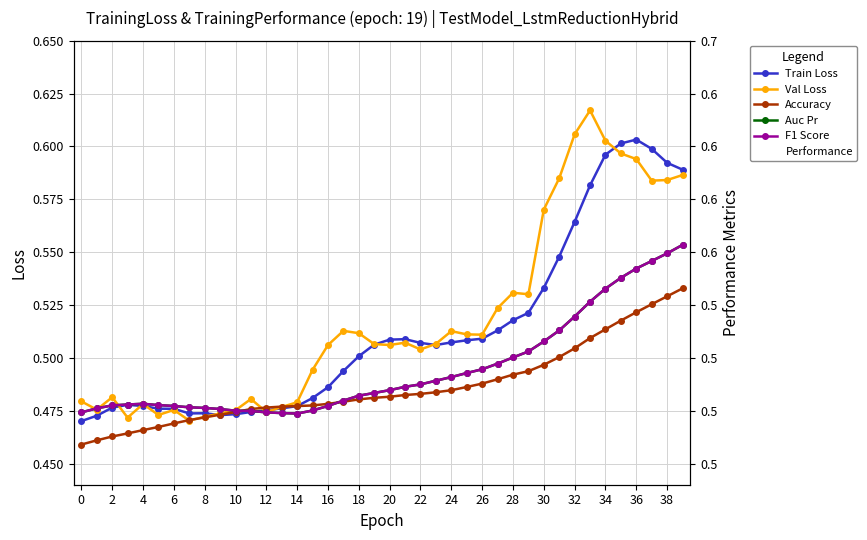

What is the value of the Val Loss point at the 4th from the left?

0.5